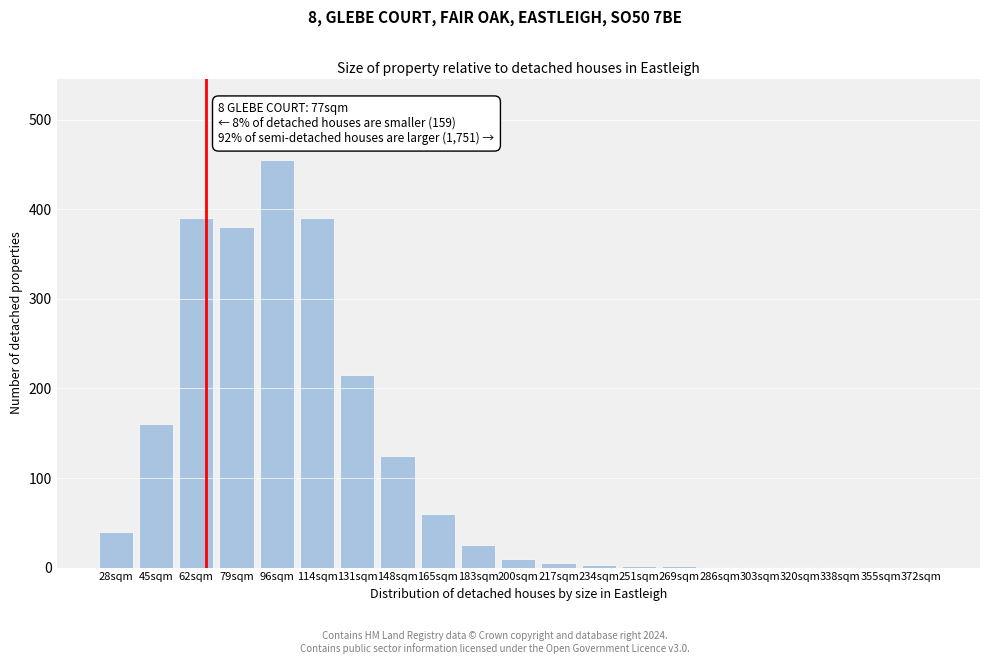

What is the greatest value displayed?

455